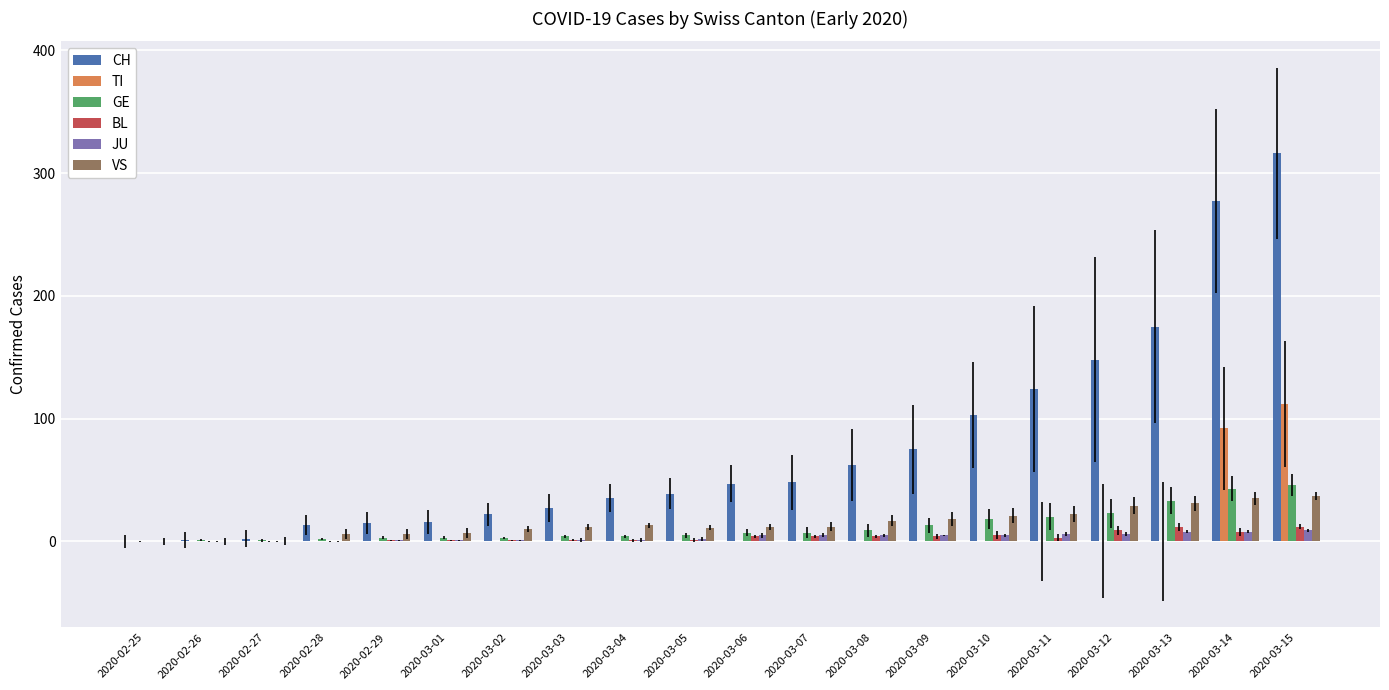

The value of JU at 2020-02-26 is 0. True or false?

True